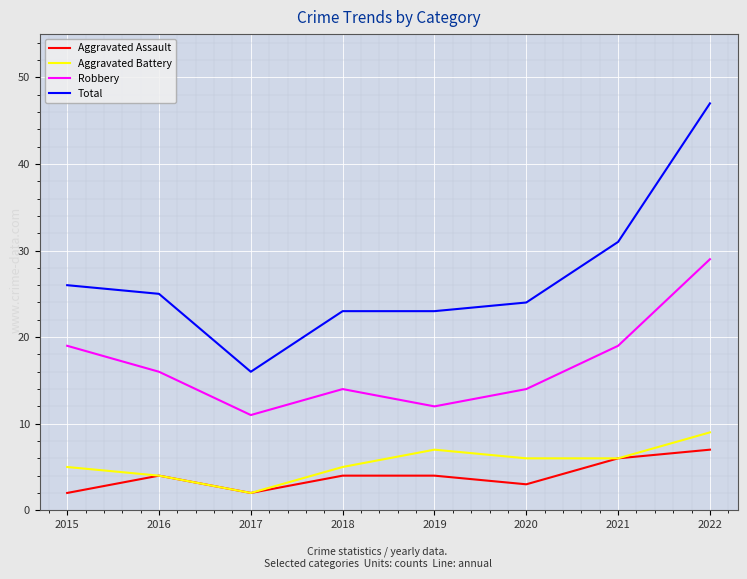

What is the approximate value of Aggravated Battery at 2021?

6